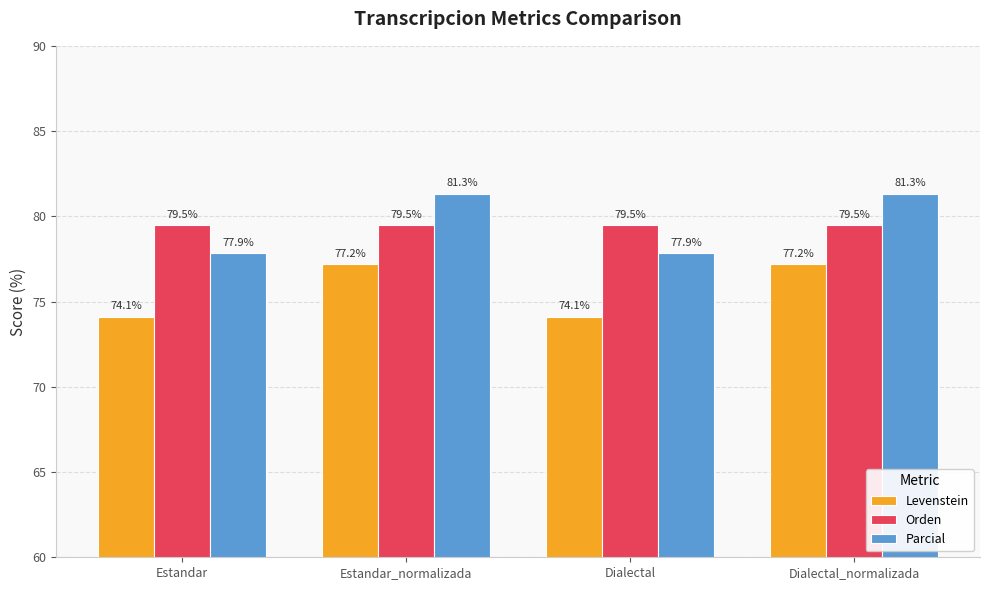

What is the total value across all series at Dialectal?

231.4